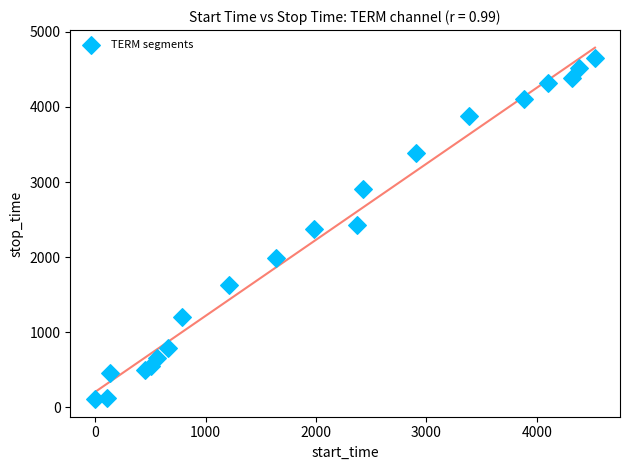

What is the range of Y values (max minus min)?

4547